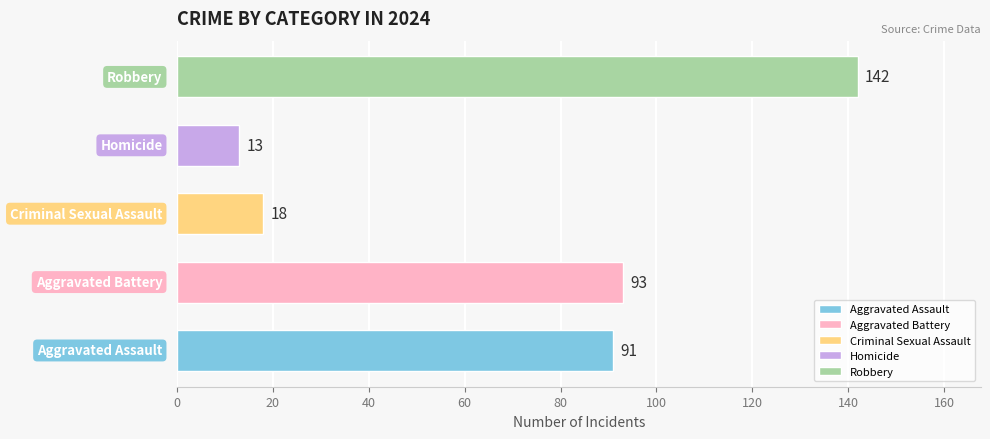

What is the minimum value shown in the chart?

13